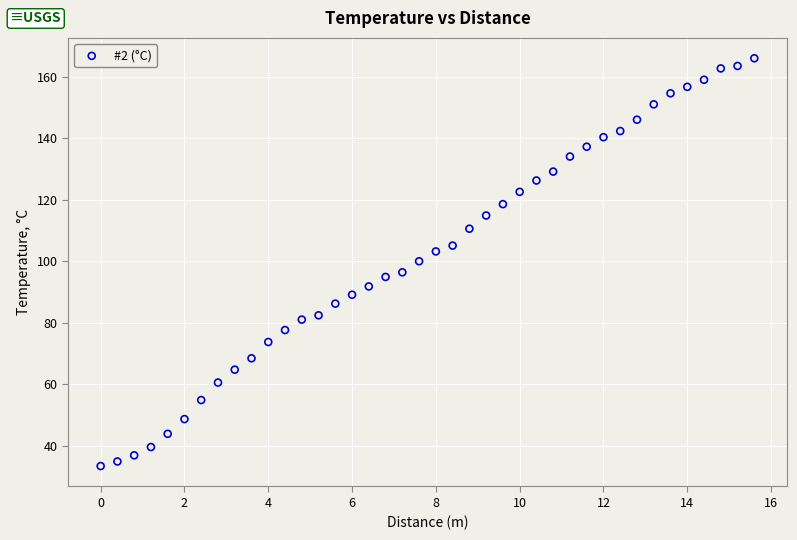

What is the range of Y values (max minus min)?

132.8